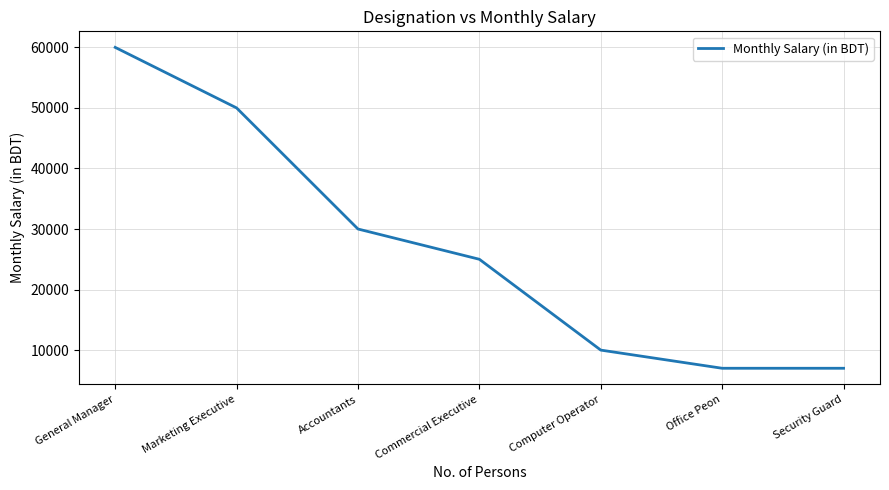

Approximately how many times larger is the value at Marketing Executive compared to Commercial Executive?

2.0